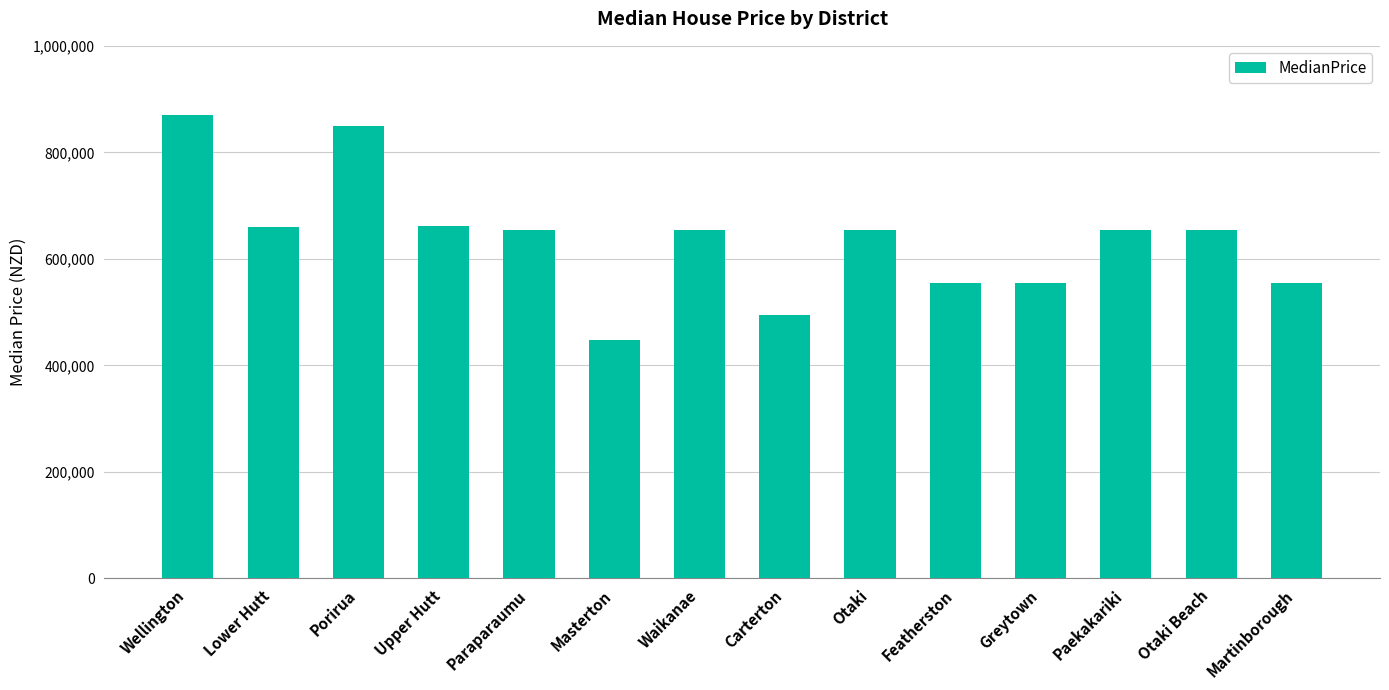

Are the bars grouped side by side (vs. stacked)?

No